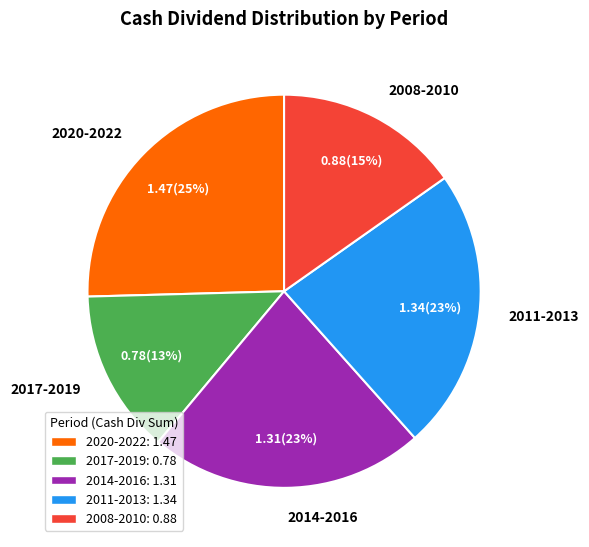

The 2020-2022 slice represents 25% of the pie. True or false?

True